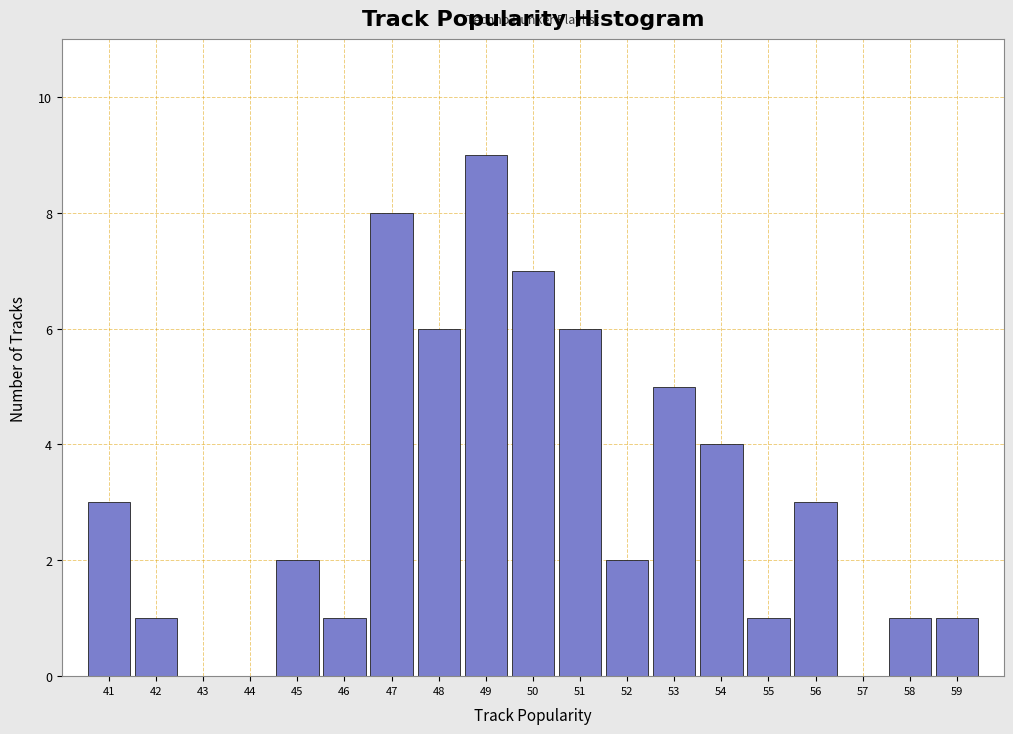

Over which range of the x-axis is the bar tallest?

48.5 to 49.5